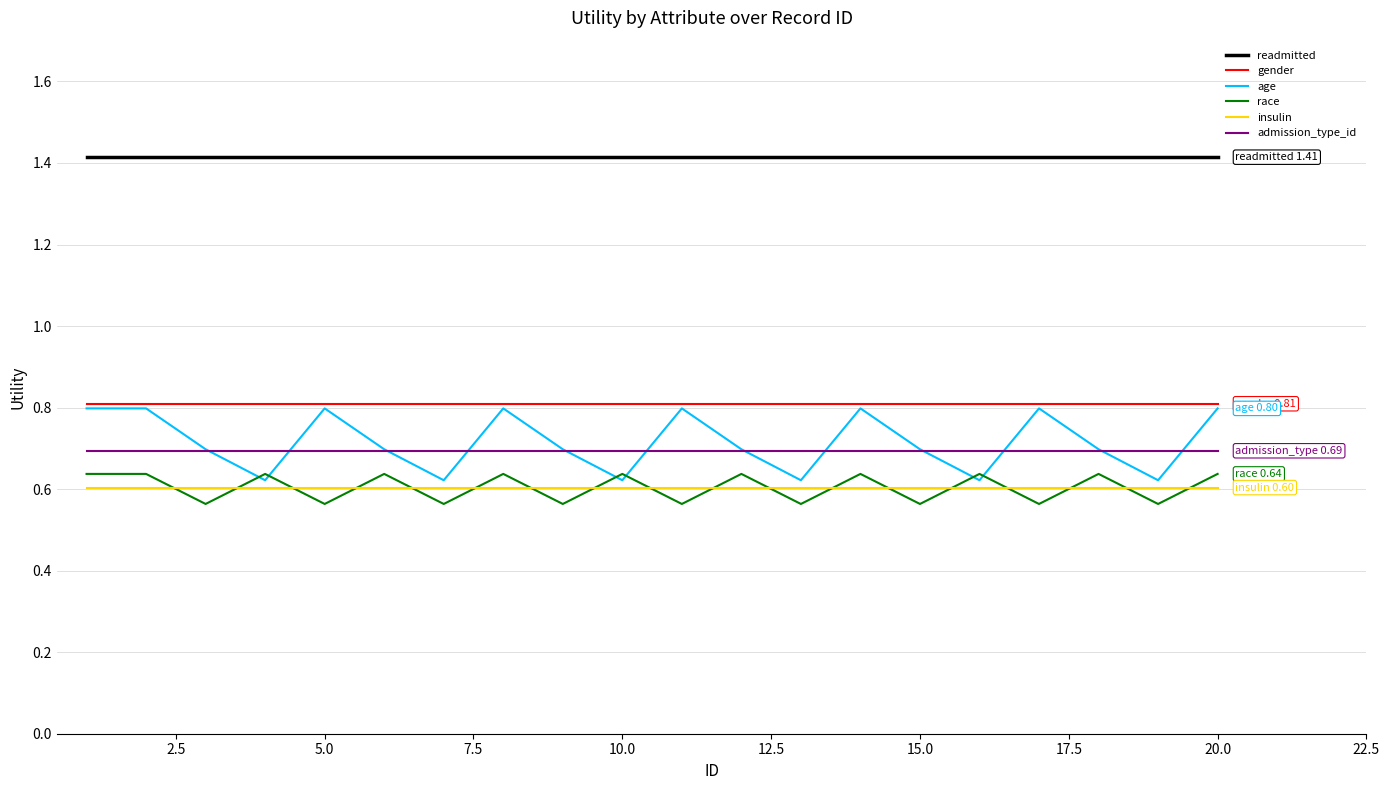

What is the maximum value for age?

0.8